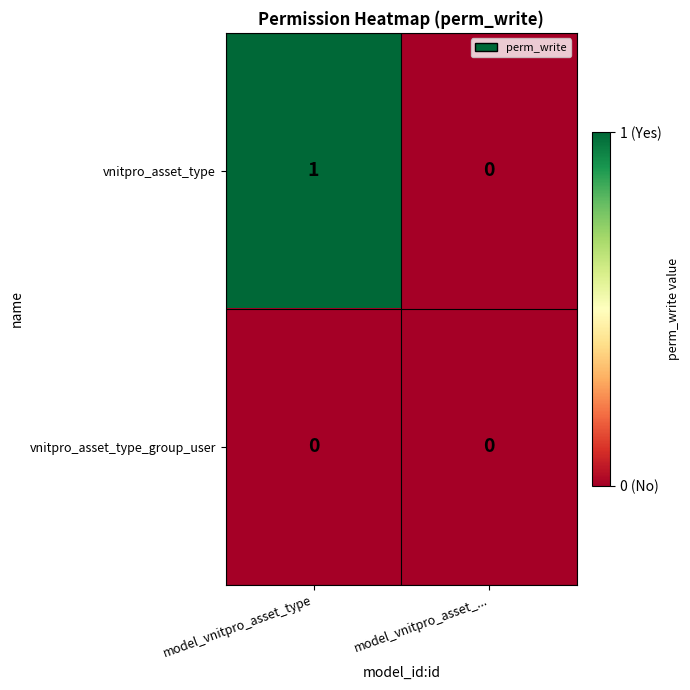

True or false: vnitpro_asset_type has a value of 0 at model_vnitpro_asset_....

True